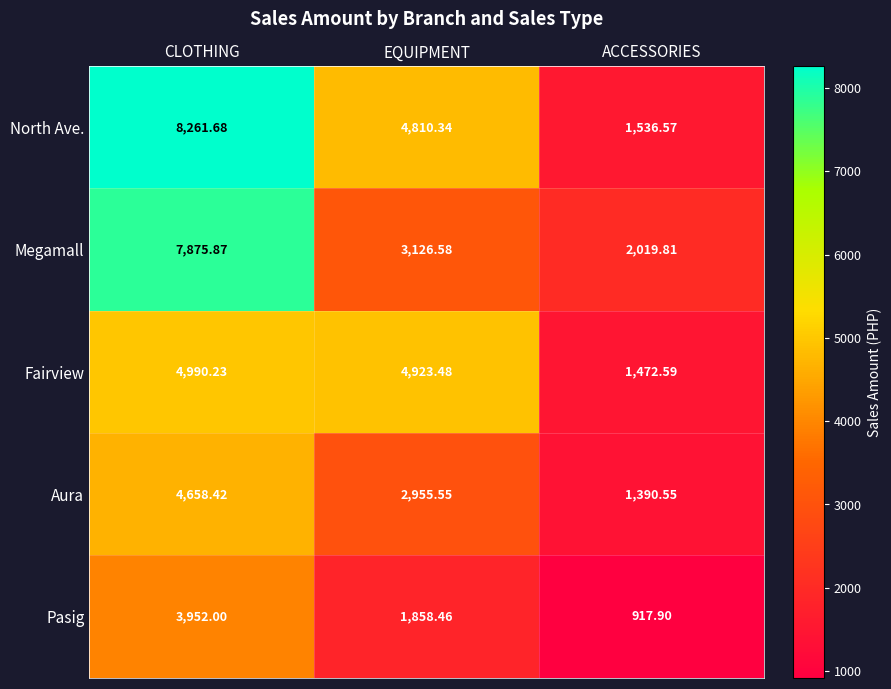

At which label is Fairview closest to 3231?

EQUIPMENT